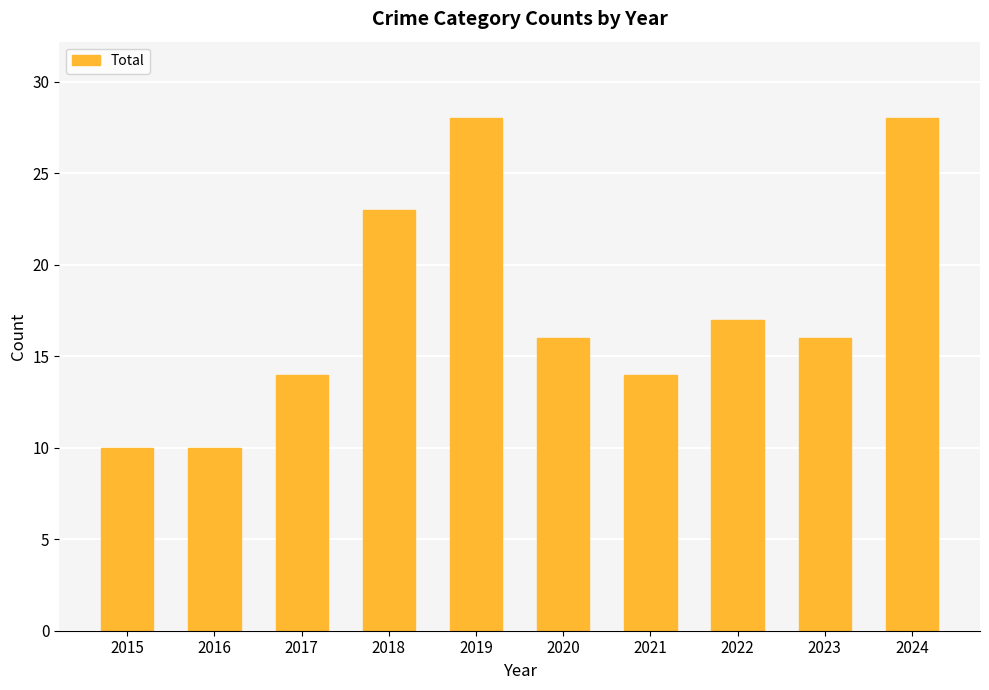

Is it true that the value at 2019 is 16?

False